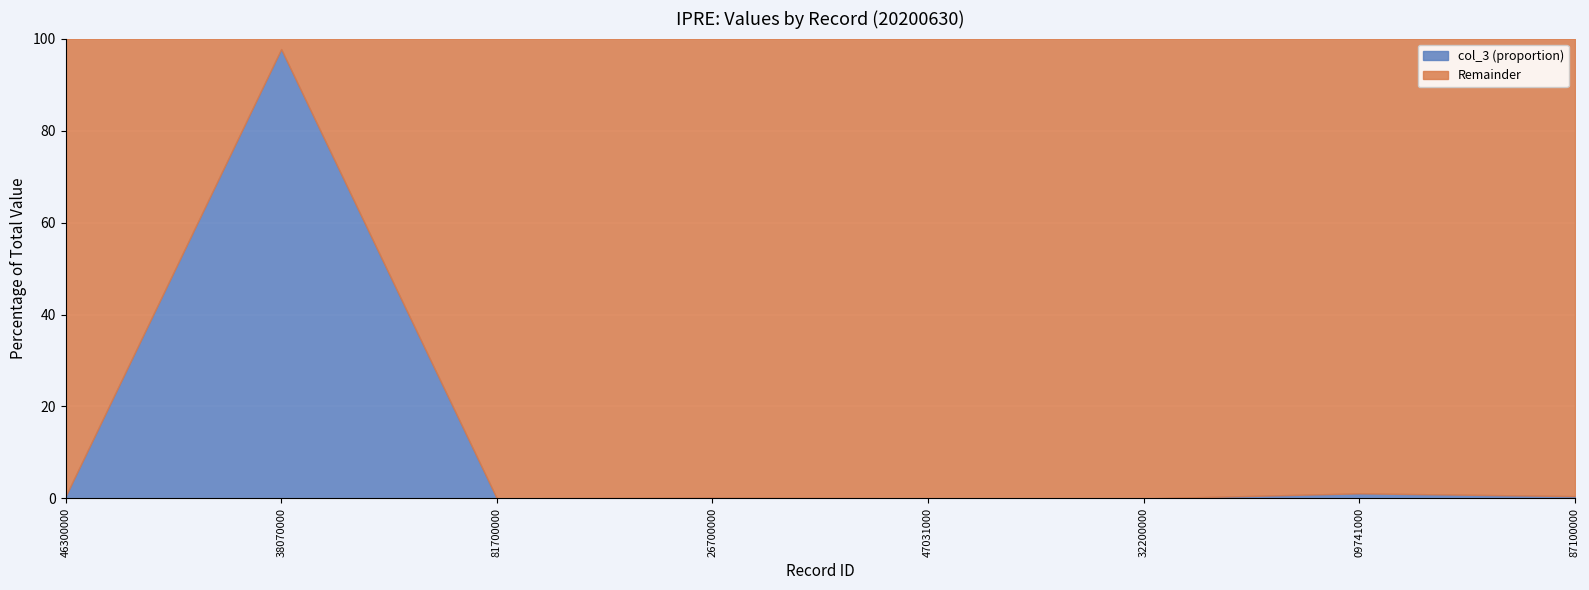

What is the change in value from 00720000052001X00020746300000 to 00720277051001E00012509741000?

+452.0